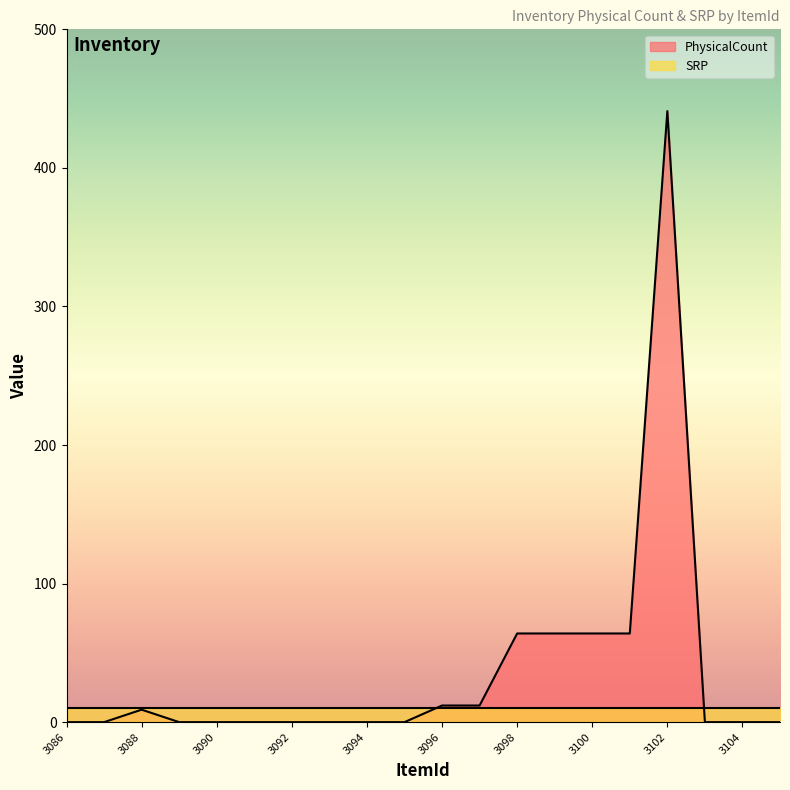

The value at 3090 is 0. True or false?

True